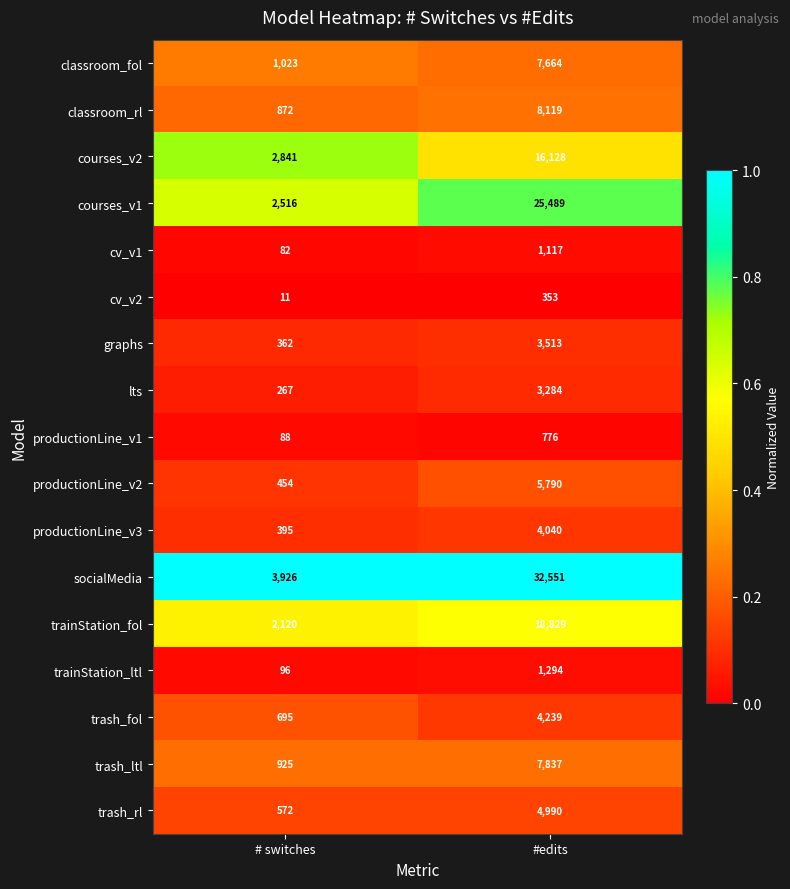

The productionLine_v3 series shows 5923 at #edits. True or false?

False